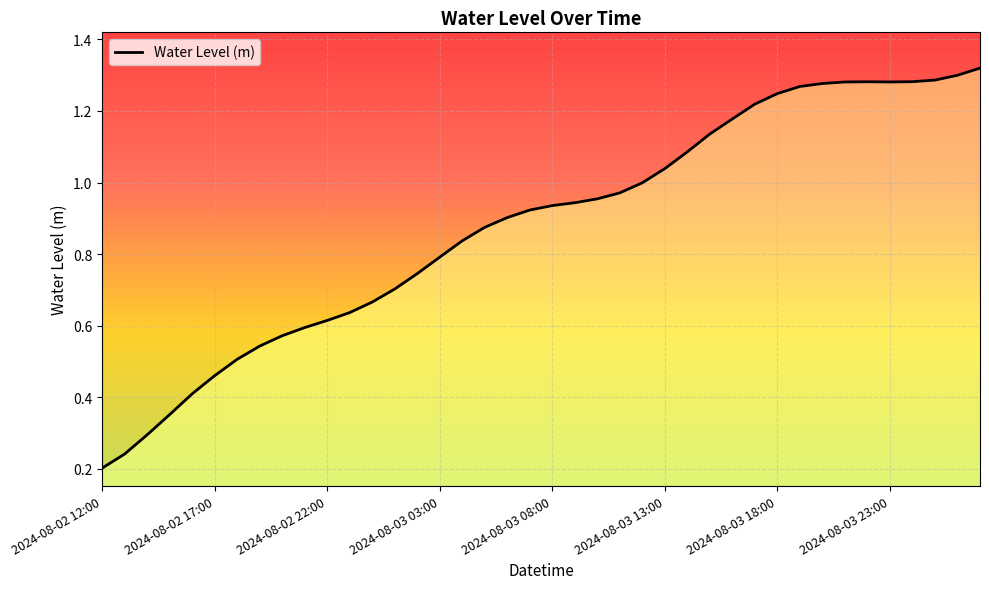

The chart shows a value of 1.1 at 27. True or false?

True